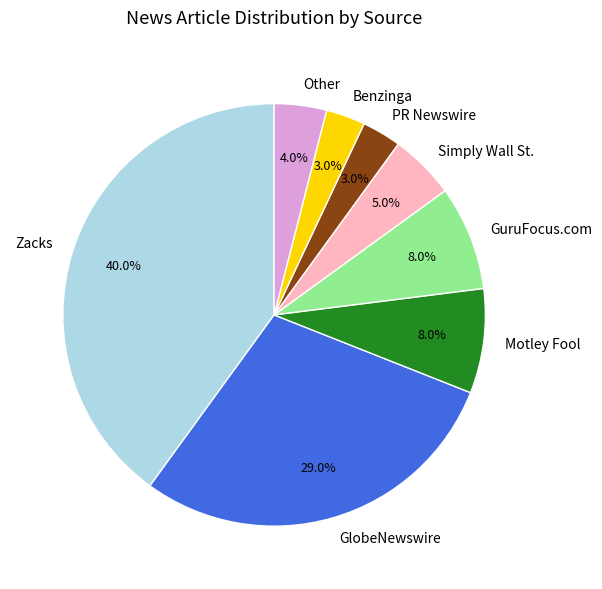

Is Zacks the majority of the pie?

No